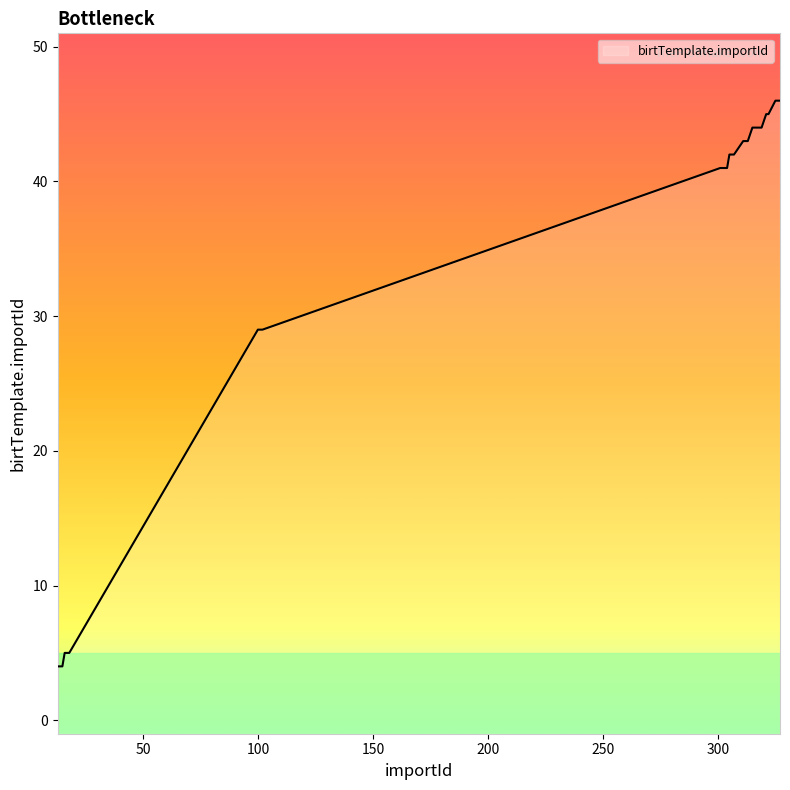

Where is the data nearest to the value 25?

100